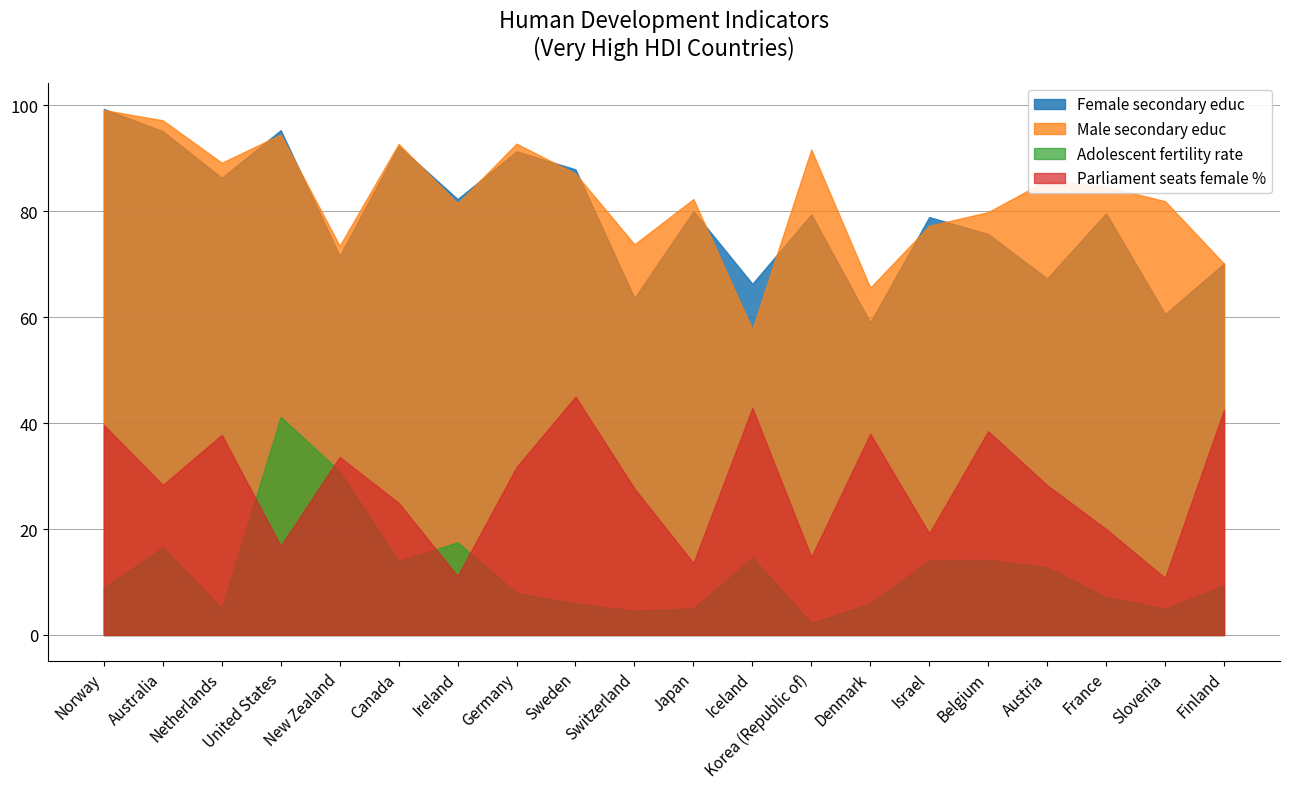

Count the number of data series in this chart.

4